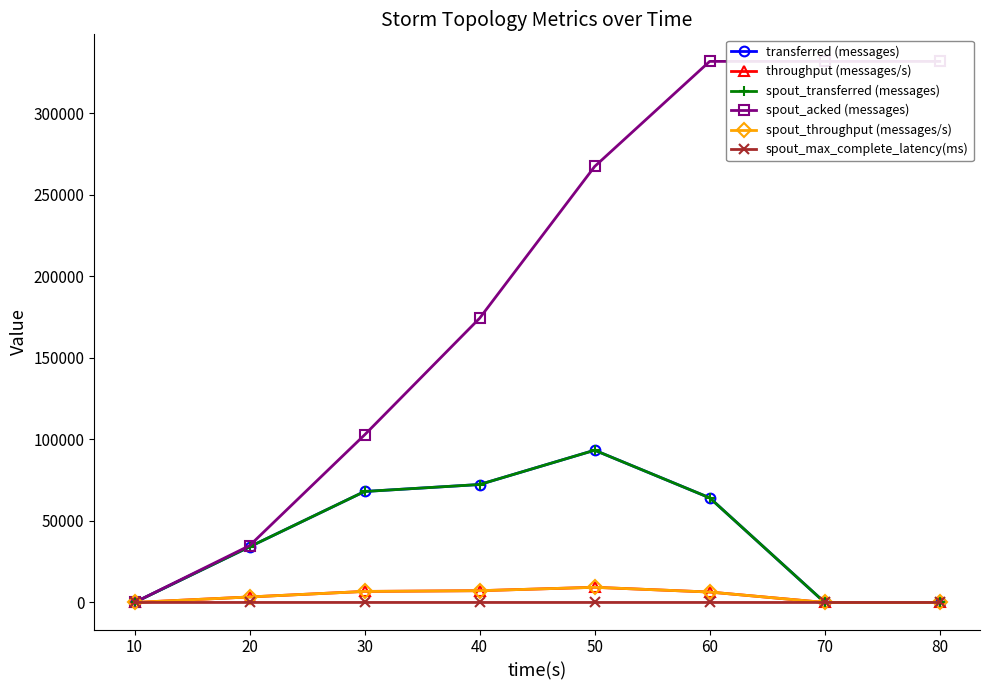

What are all the series names shown in the legend?

transferred (messages), throughput (messages/s), spout_transferred (messages), spout_acked (messages), spout_throughput (messages/s), spout_max_complete_latency(ms)